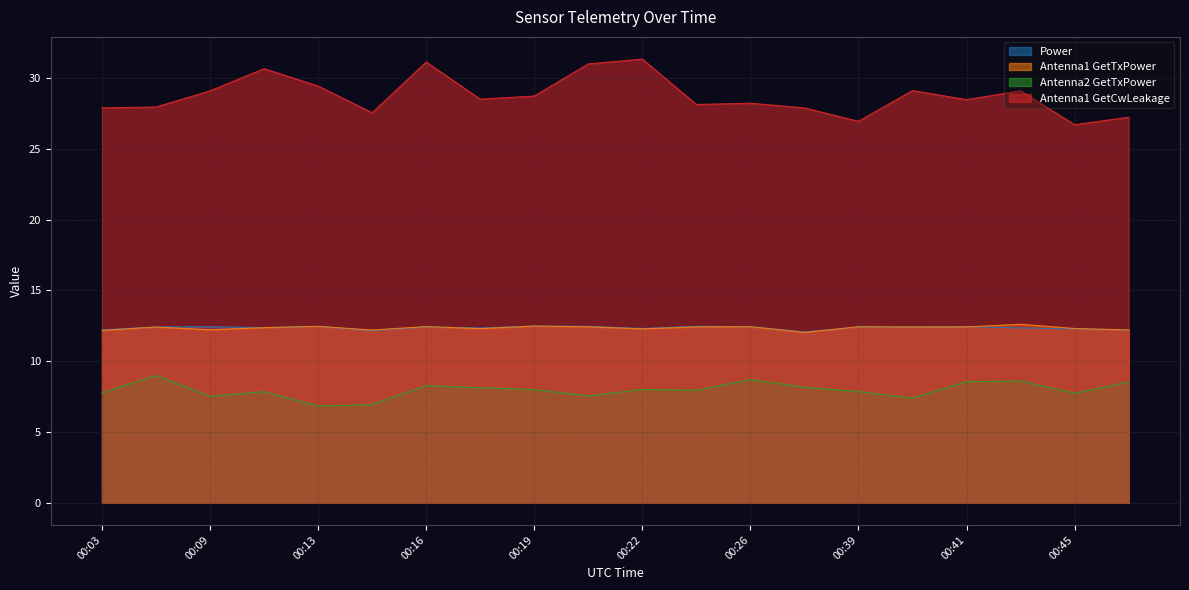

How many interior local peaks does the Antenna1 GetTxPower series have?

7